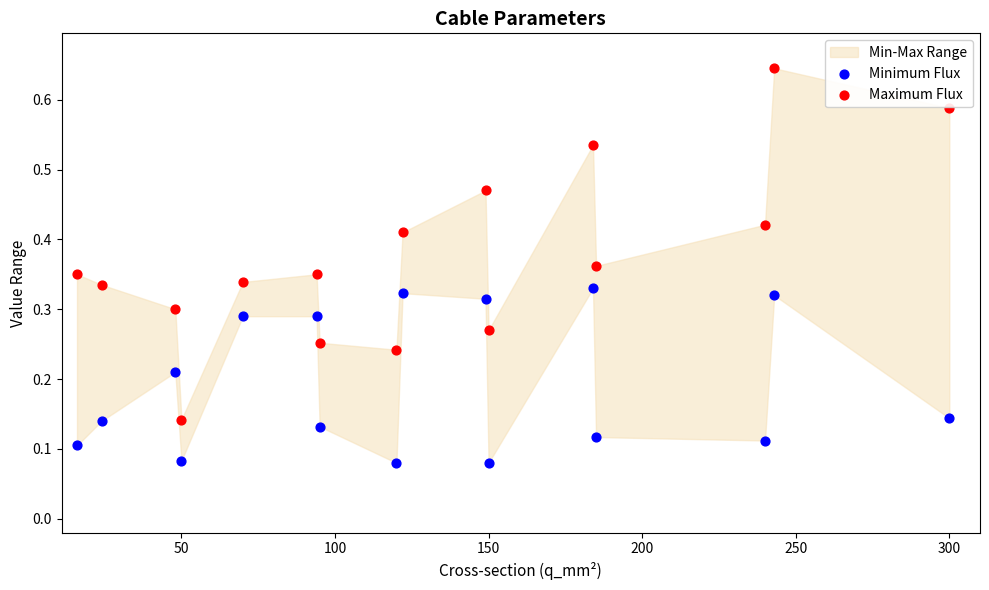

Which series has the widest spread of Y values?

Maximum Flux